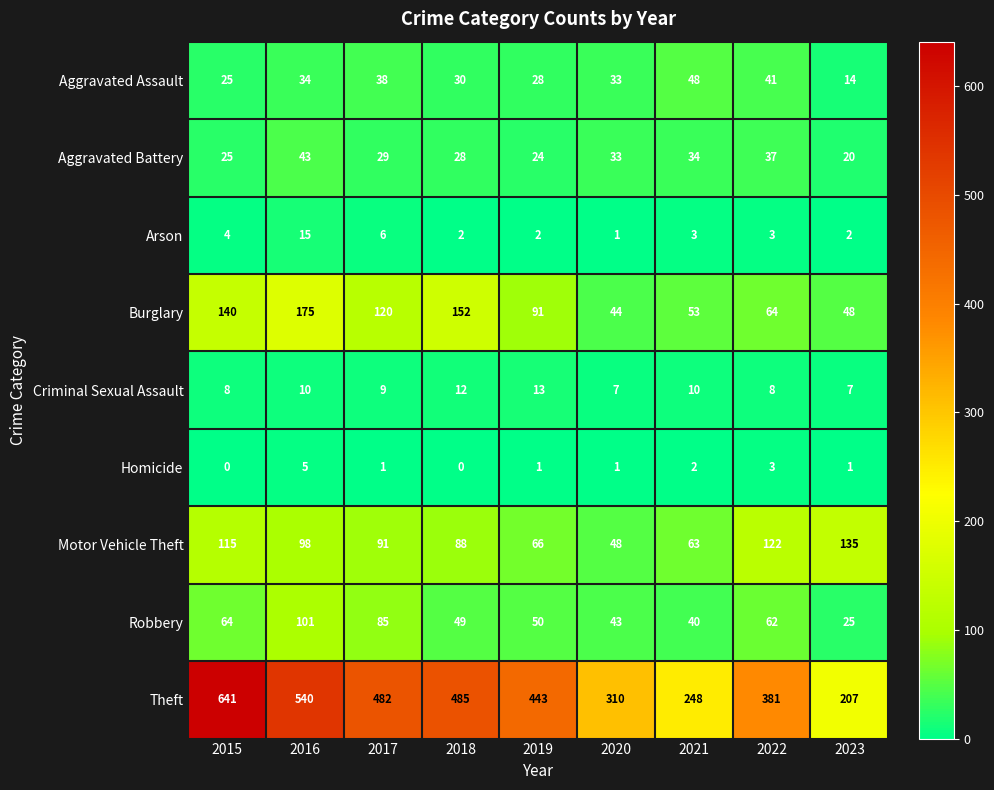

What is the total value across all series at 2021?

501